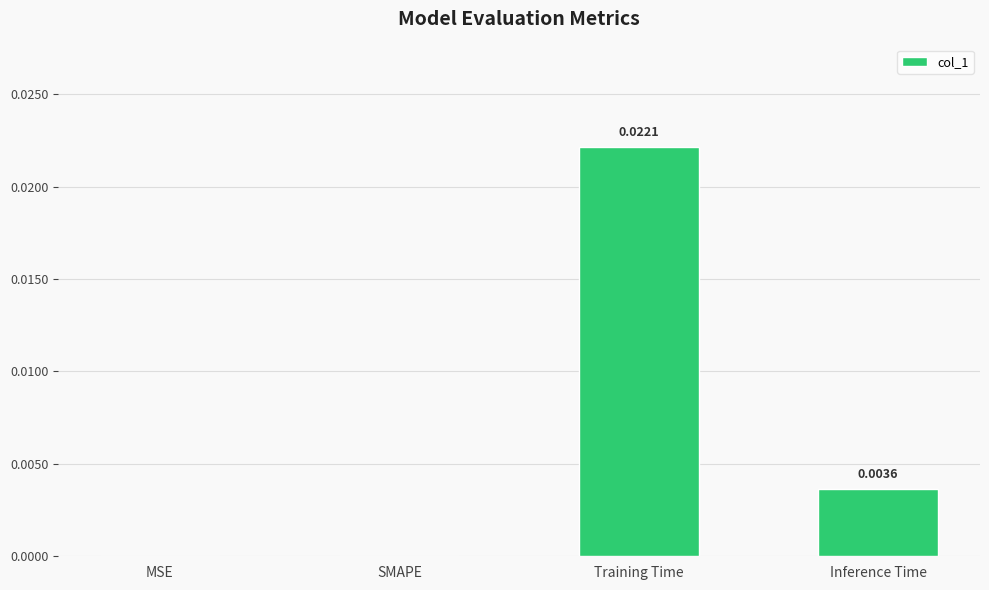

Which category has the highest value across all series?

Training Time